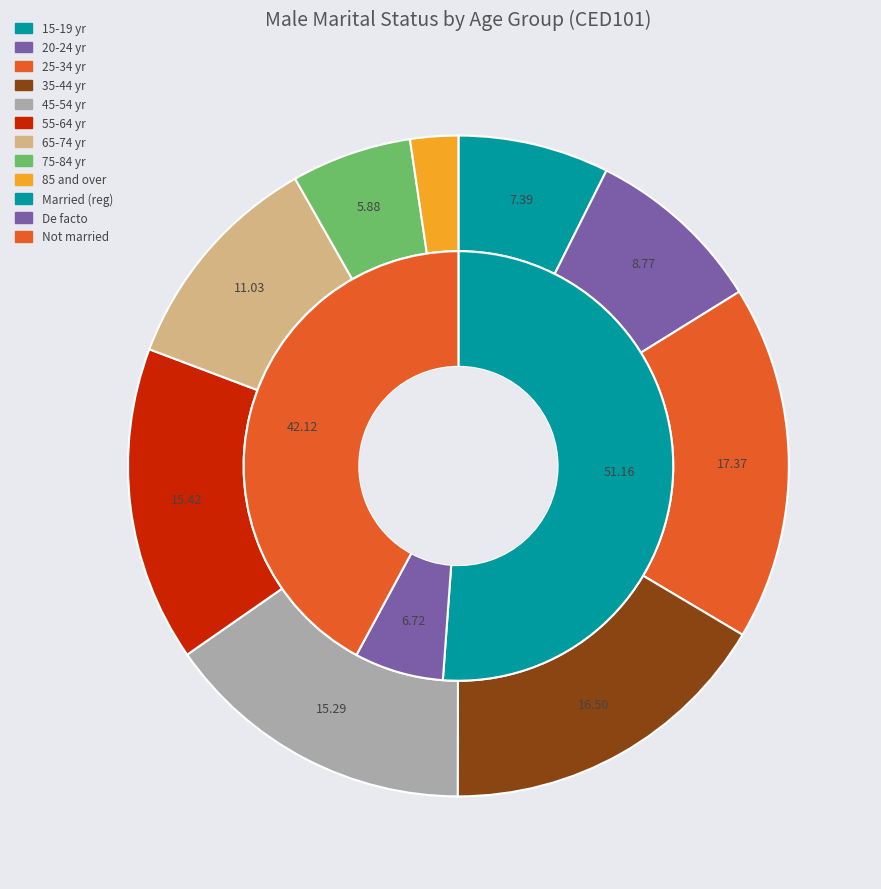

How many slices are in this pie chart?

9